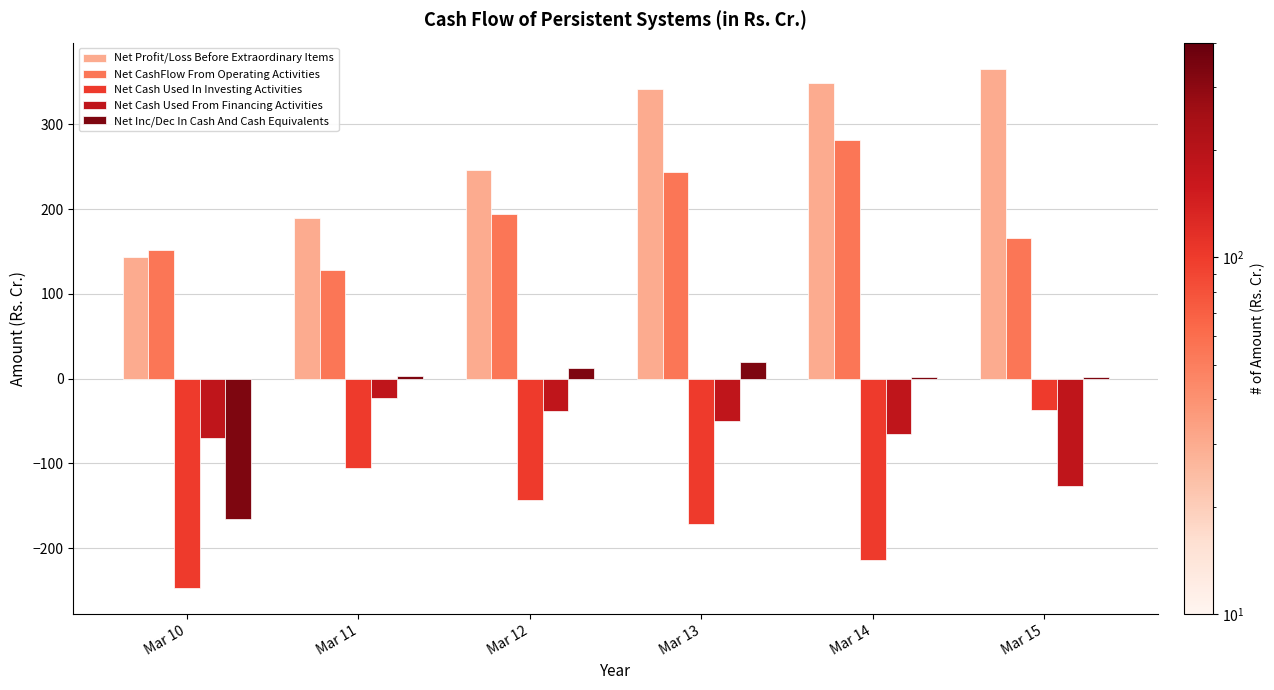

The value of Net Cash Used In Investing Activities at Mar 15 is -37.0. True or false?

True